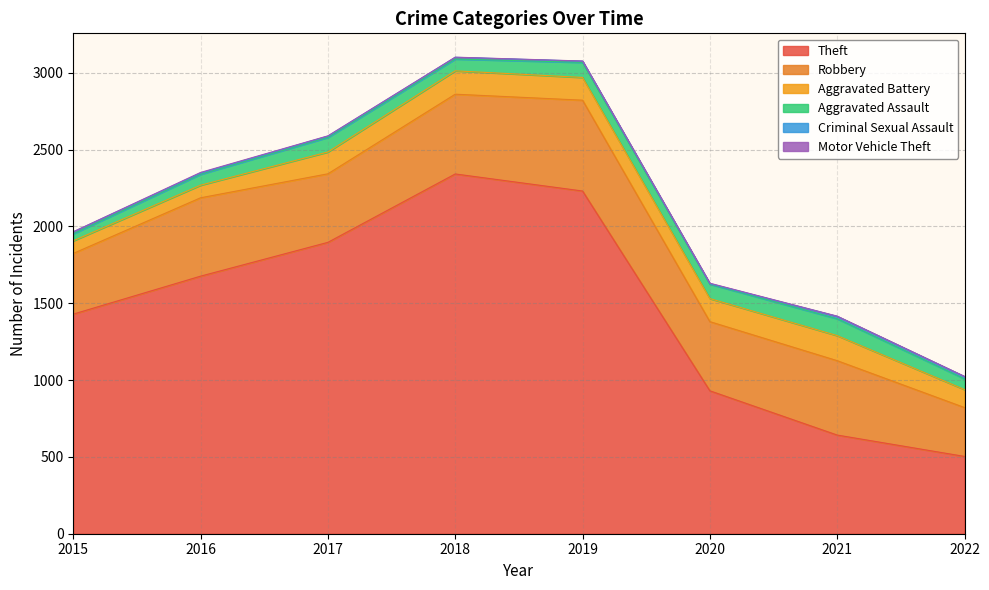

Count the number of data series in this chart.

6